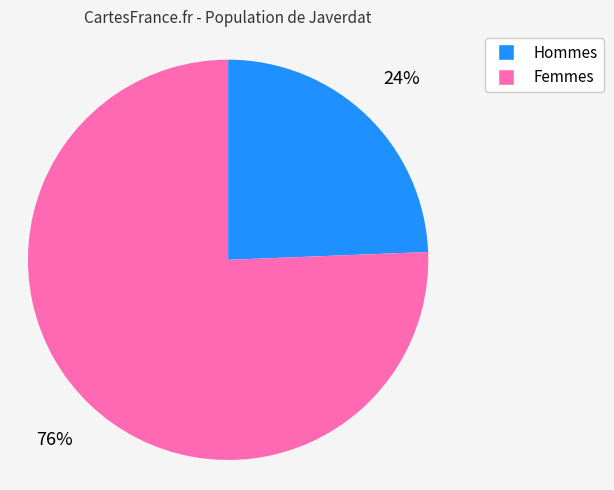

Which category has the smallest portion of the pie?

Hommes